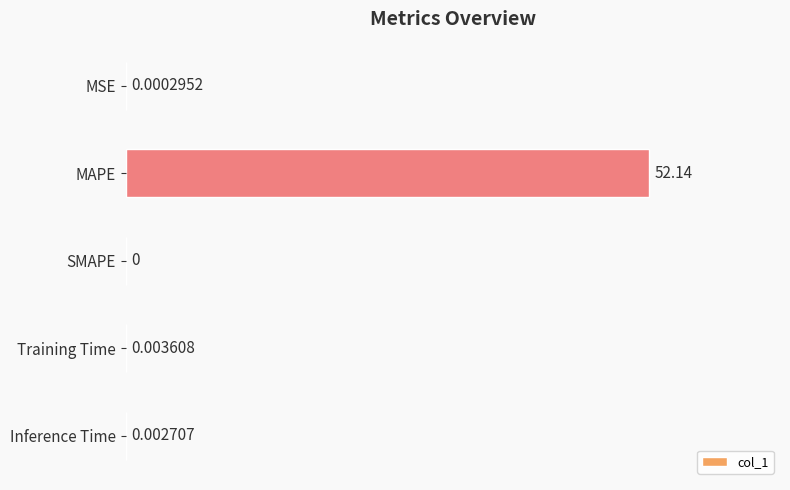

What is the sum of all values?

52.1